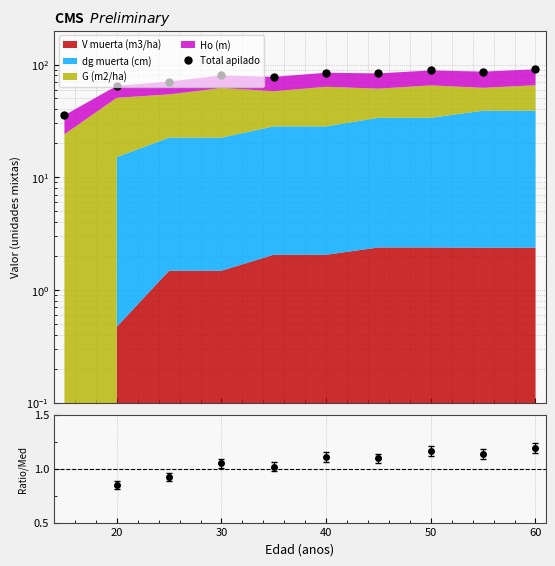

True or false: Total apilado and Ratio cross at least once.

False